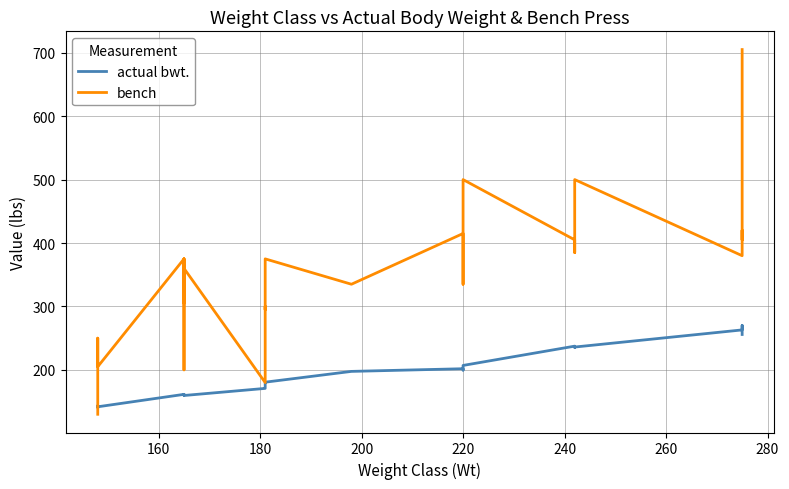

Which series has the largest total across all categories?

bench